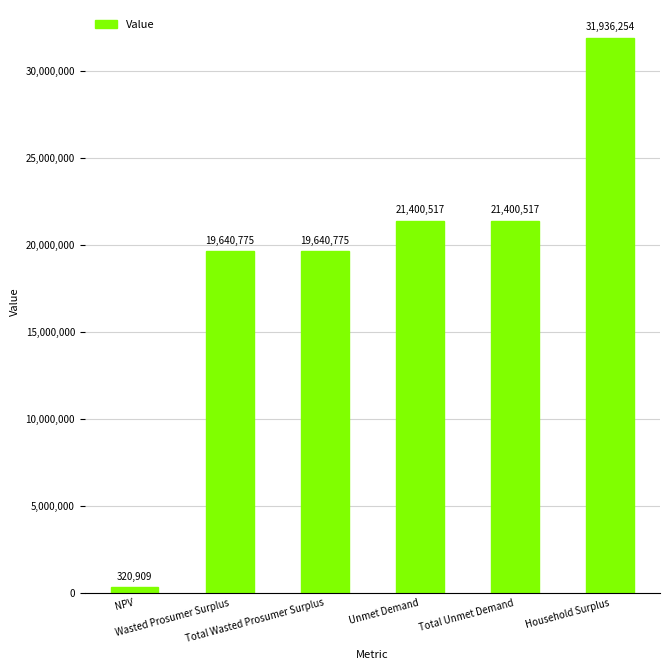

How many data points are less than 21400516?

3